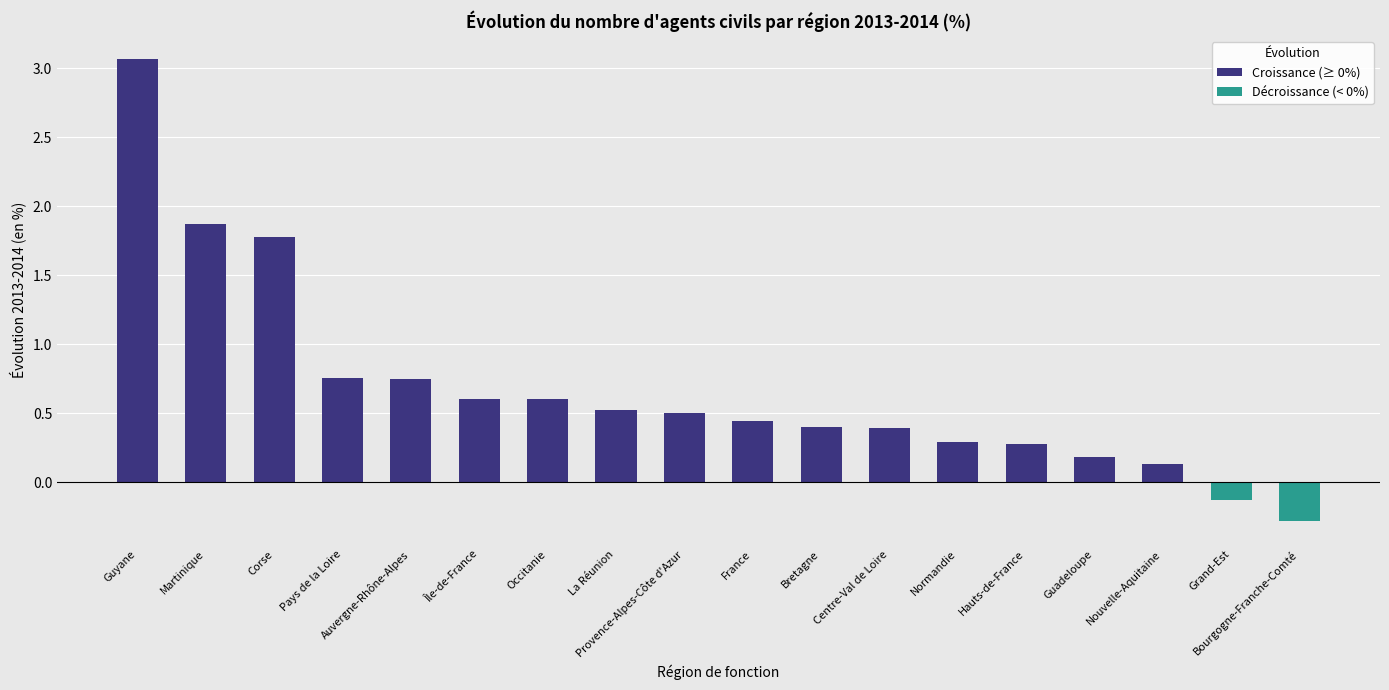

What is the sum of all values?

12.2